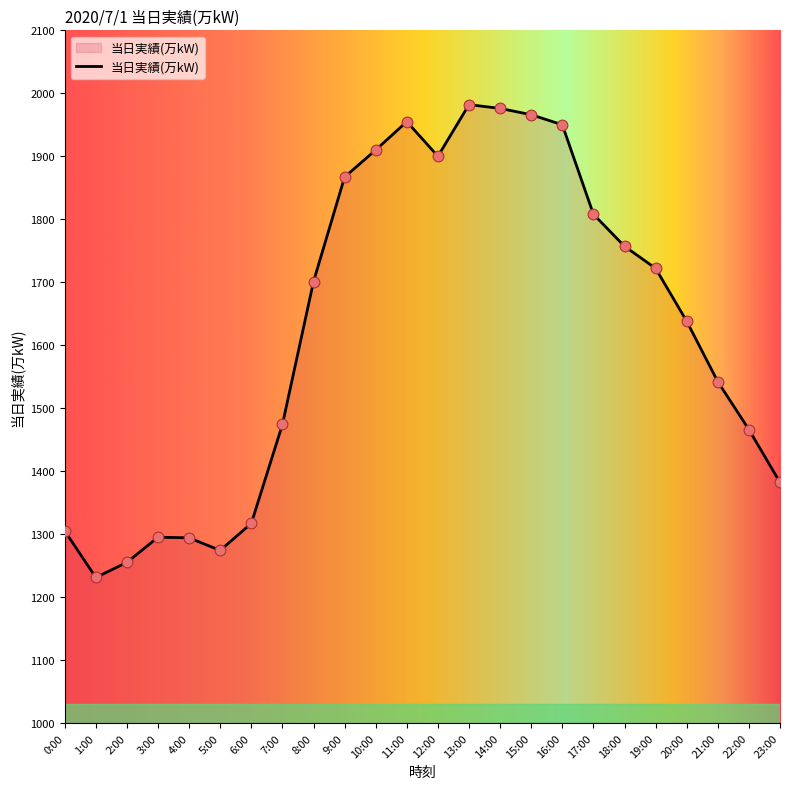

Which has a higher value, 19:00 or 0:00?

19:00